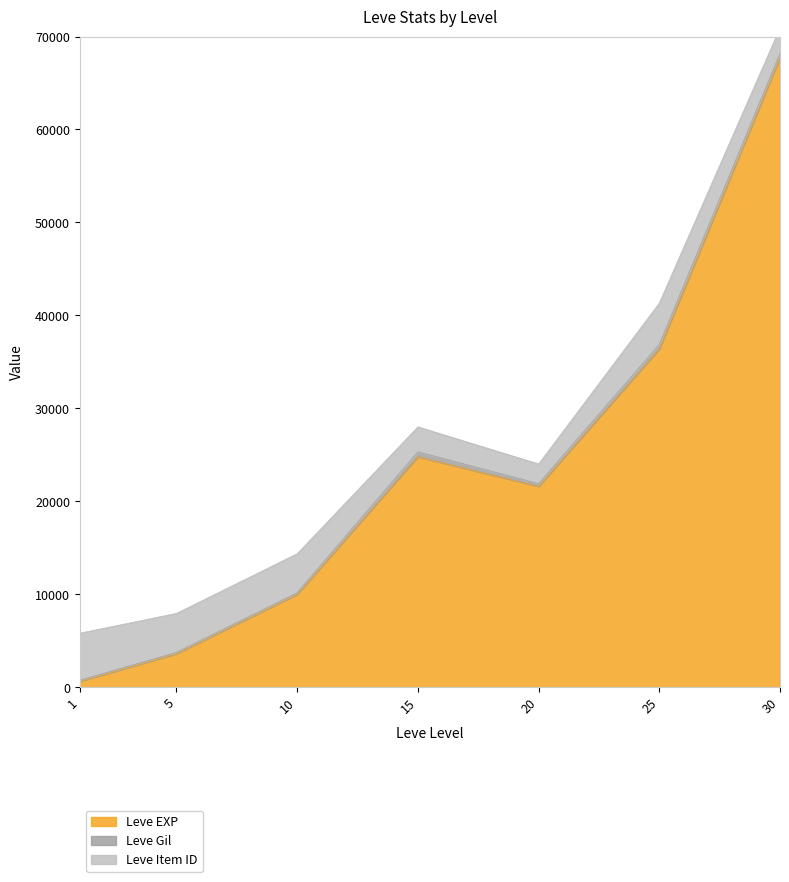

Does the chart display data point markers on the line(s)?

No